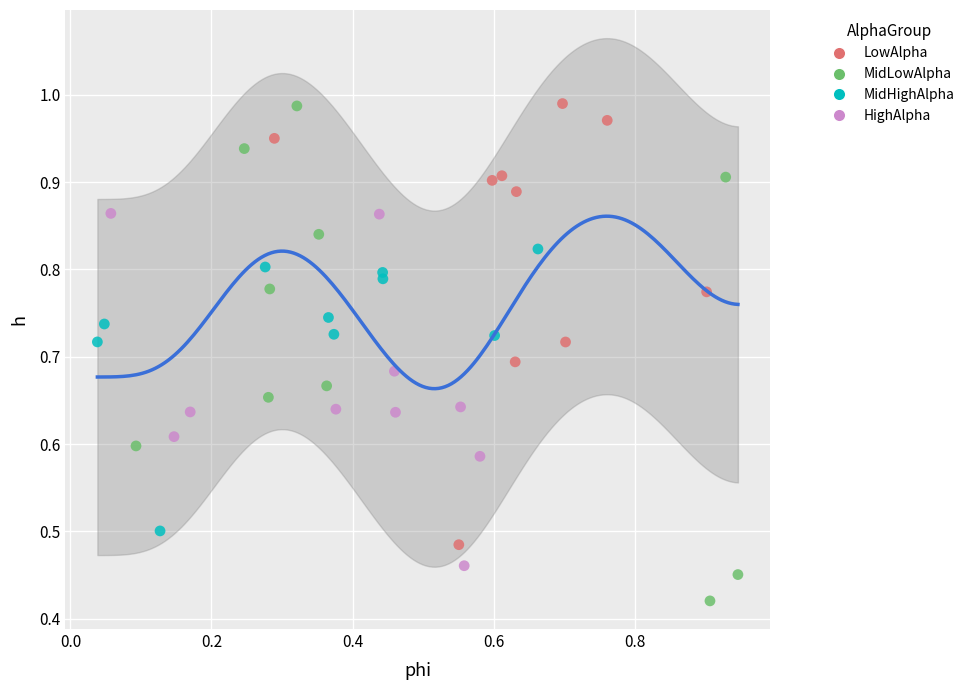

Which series has the widest spread of Y values?

MidLowAlpha